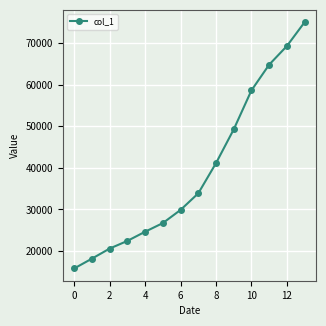

What is the value of the 1st point from the left?

15842.6